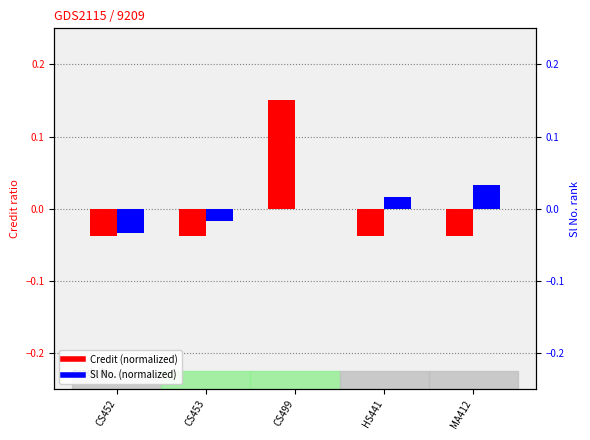

How many data points in Sl No. (normalized) are above 0?

2